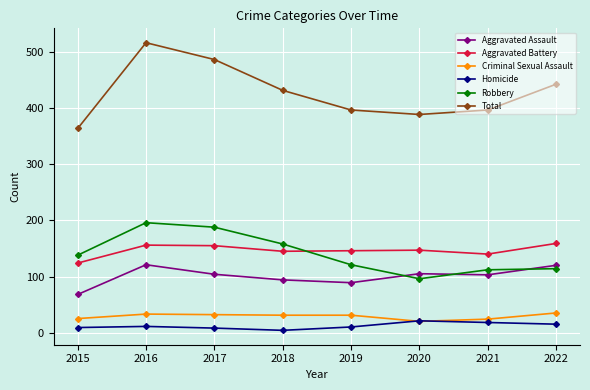

List the series in order of their peak value, highest first.

Total, Robbery, Aggravated Battery, Aggravated Assault, Criminal Sexual Assault, Homicide